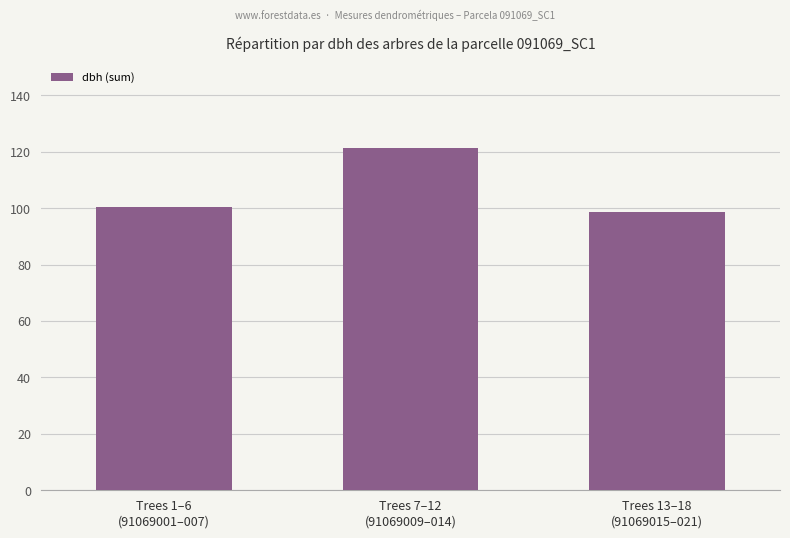

At which category does the chart reach its peak across all series?

Trees 7–12
(91069009–014)